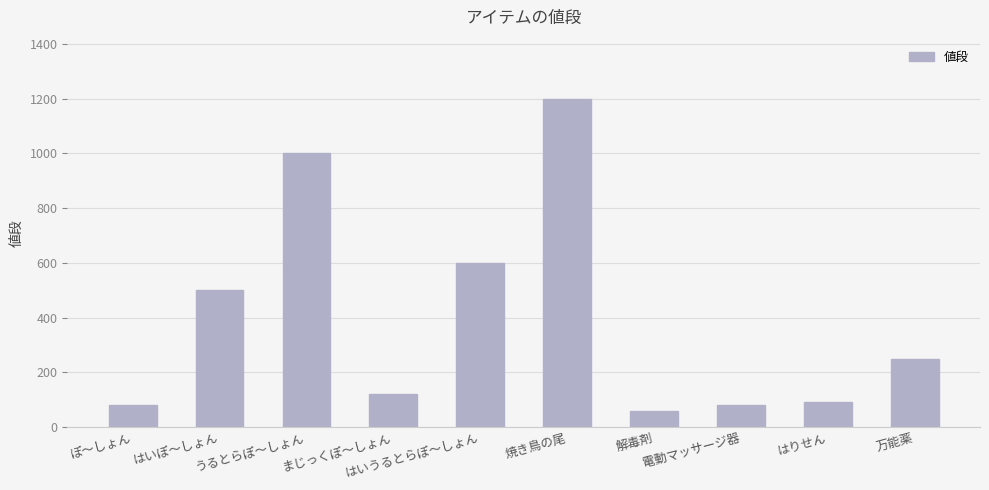

What is the ratio of the value at 電動マッサージ器 to the value at 焼き鳥の尾?

0.1